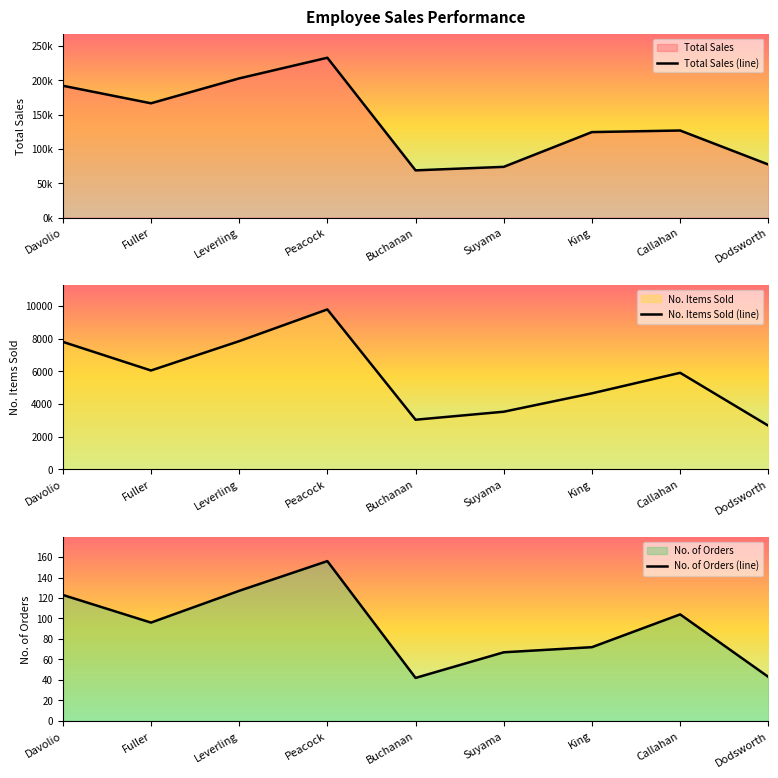

How many values in the Total Sales (line) series are below 126862?

4